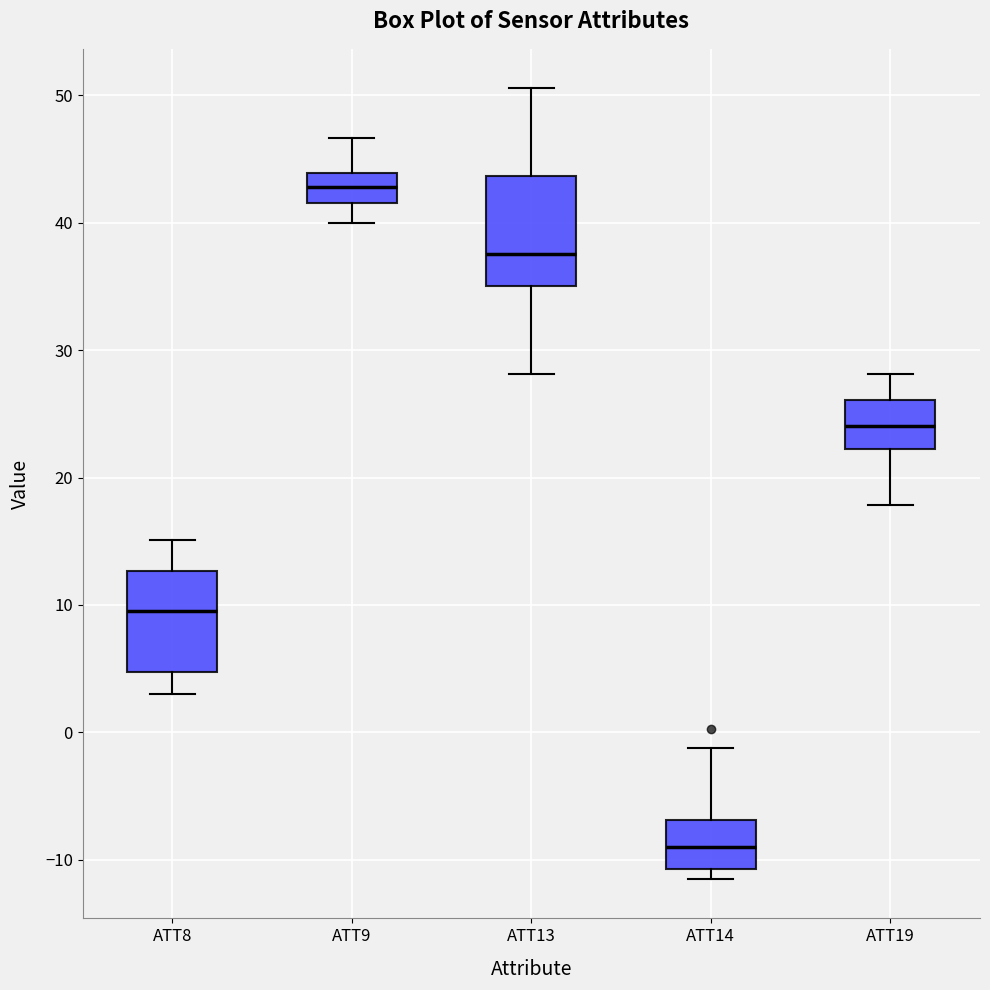

Where does the median line of the box for ATT9 sit on the y-axis? The values are not printed on the chart, so give them approximately, as read against the axis.

43